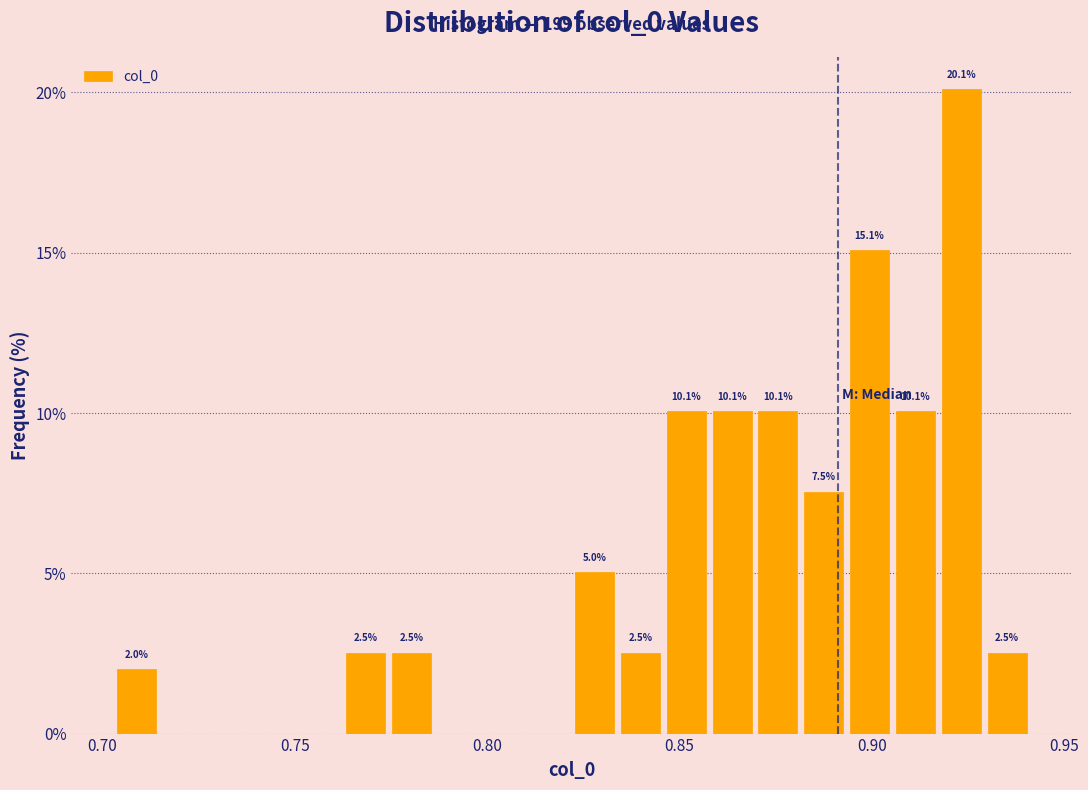

Read against the x-axis, roughly where is the centre of the tallest bar?

0.925